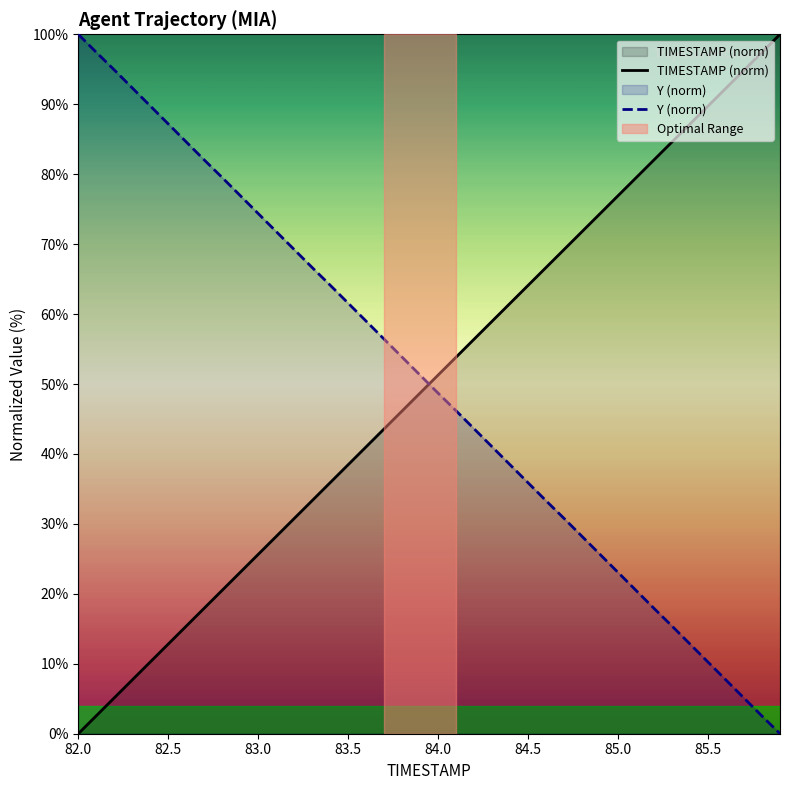

What is the highest value of the TIMESTAMP (norm) series?

100.0